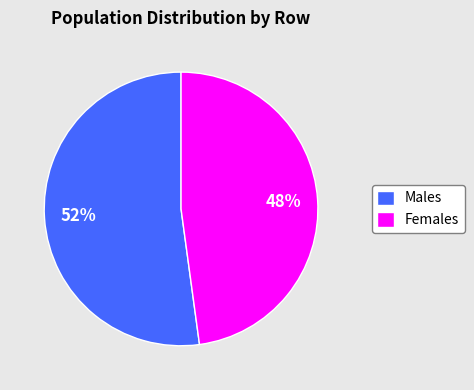

Is Males the majority of the pie?

Yes